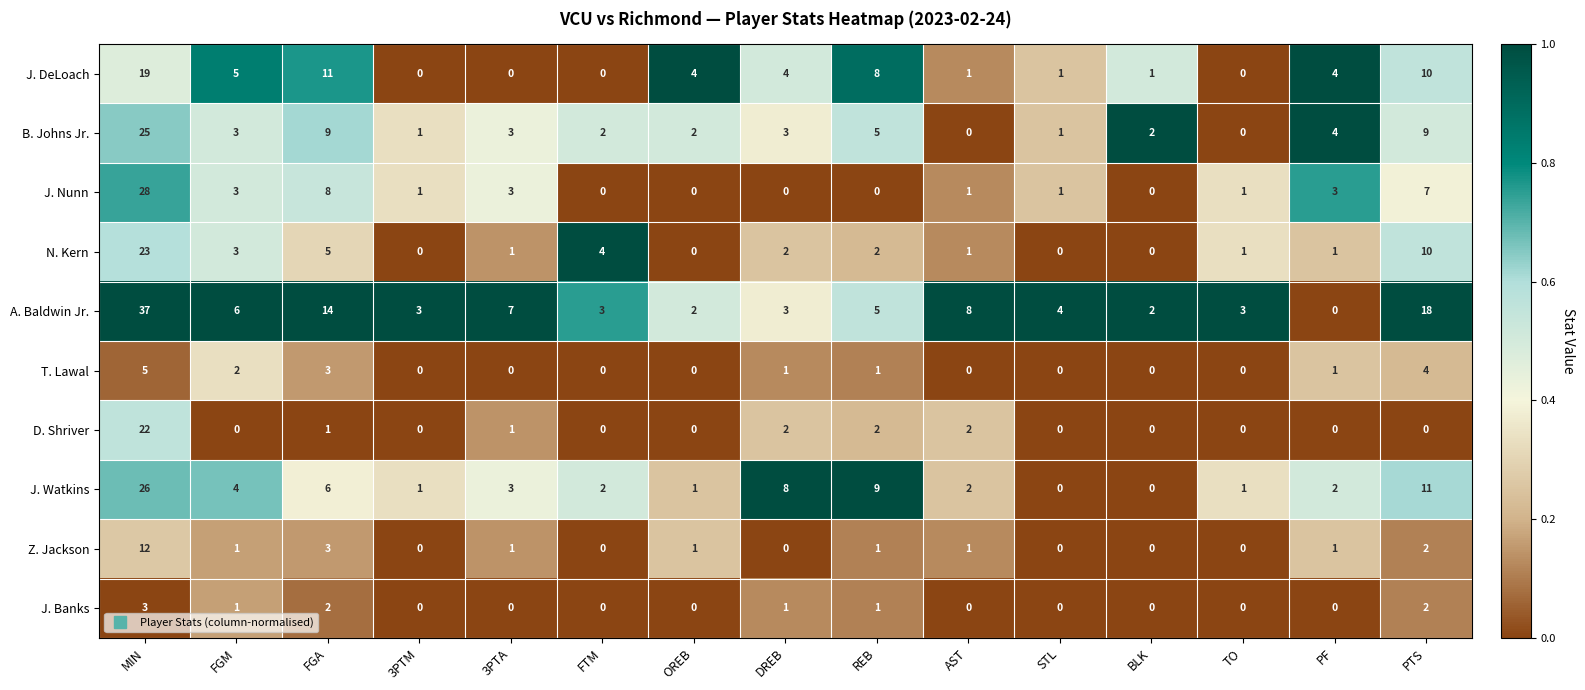

True or false: D. Shriver has a value of 1 at 3PTA.

True